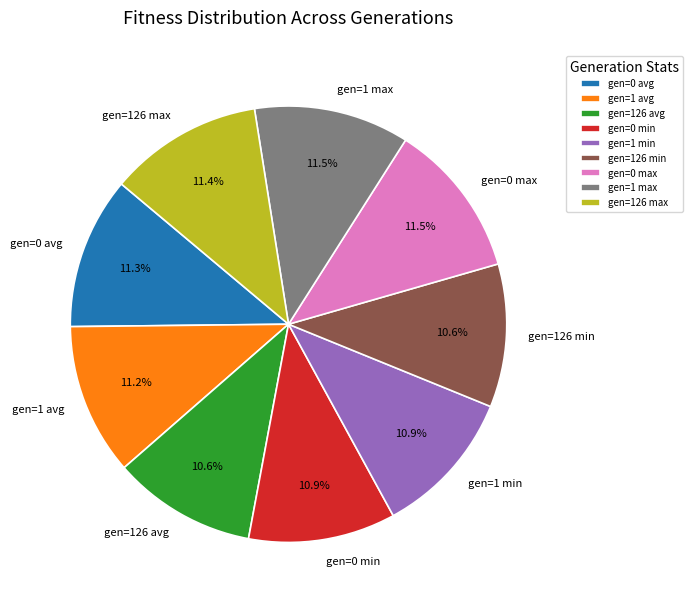

To the nearest percent, what is the average slice percentage?

11%